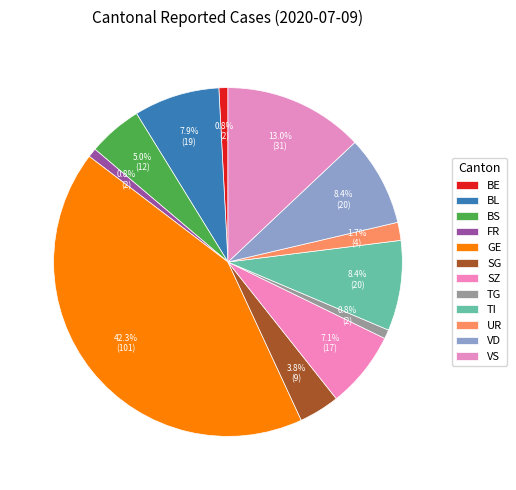

Which category has the biggest portion of the pie?

GE